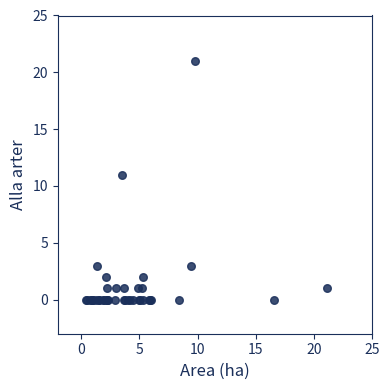

What Y value in the scatter plot is closest to 10?

11